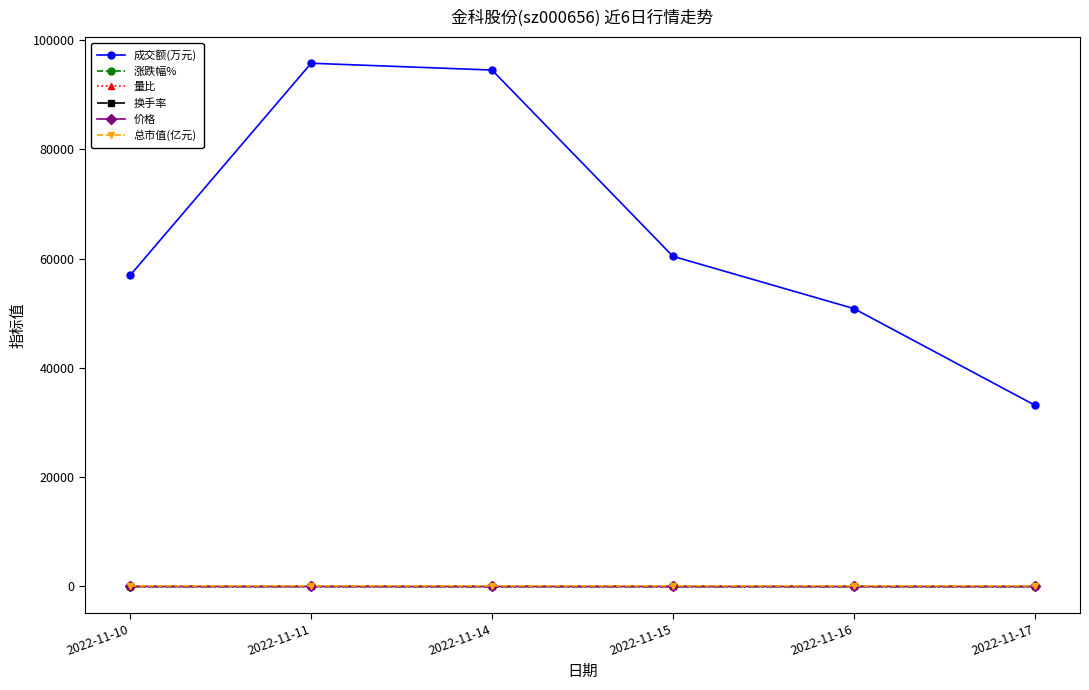

True or false: 量比 has more than 2 interior local peaks.

False